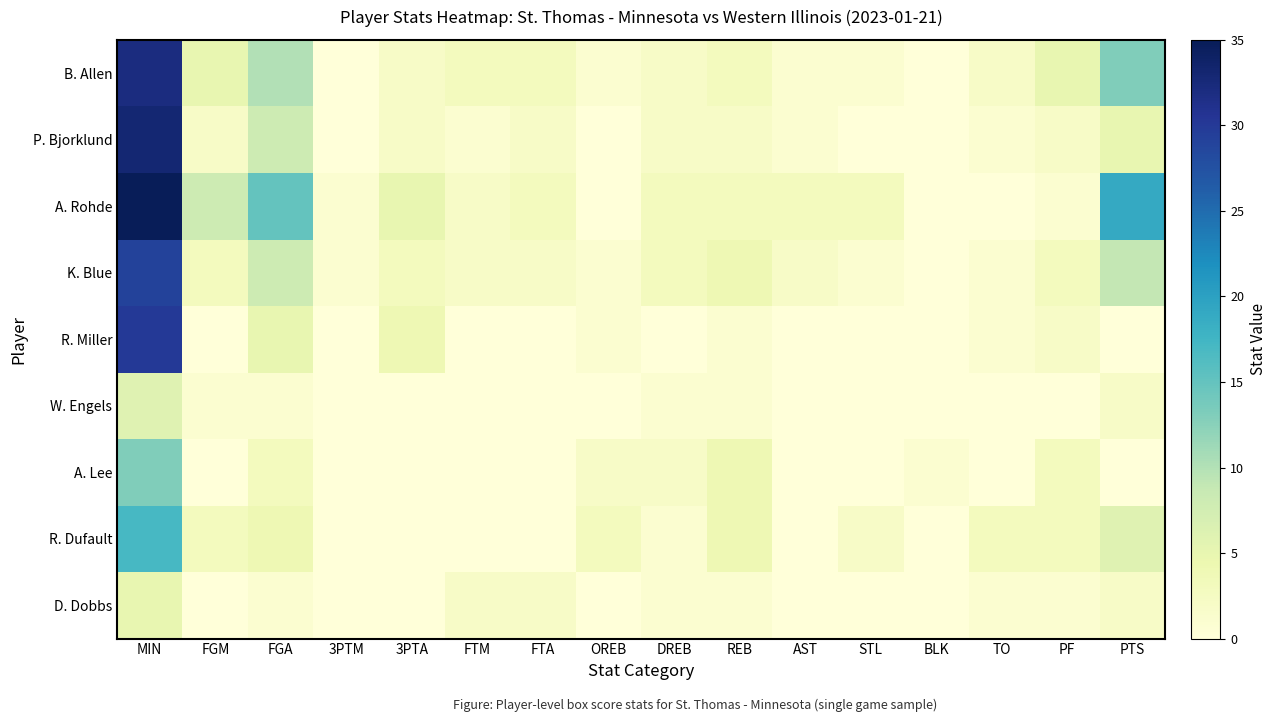

Reading left to right, transcribe all the data shown in this chart.

B. Allen: MIN=32	FGM=5	FGA=10	3PTM=0	3PTA=2	FTM=3	FTA=3	OREB=1	DREB=2	REB=3	AST=1	STL=1	BLK=0	TO=2	PF=5	PTS=13
P. Bjorklund: MIN=33	FGM=2	FGA=8	3PTM=0	3PTA=2	FTM=1	FTA=2	OREB=0	DREB=2	REB=2	AST=1	STL=0	BLK=0	TO=1	PF=2	PTS=5
A. Rohde: MIN=35	FGM=8	FGA=15	3PTM=1	3PTA=5	FTM=2	FTA=3	OREB=0	DREB=3	REB=3	AST=3	STL=3	BLK=0	TO=0	PF=1	PTS=19
K. Blue: MIN=29	FGM=3	FGA=8	3PTM=1	3PTA=3	FTM=2	FTA=2	OREB=1	DREB=3	REB=4	AST=2	STL=1	BLK=0	TO=1	PF=3	PTS=9
R. Miller: MIN=30	FGM=0	FGA=5	3PTM=0	3PTA=4	FTM=0	FTA=0	OREB=1	DREB=0	REB=1	AST=0	STL=0	BLK=0	TO=1	PF=2	PTS=0
W. Engels: MIN=6	FGM=1	FGA=1	3PTM=0	3PTA=0	FTM=0	FTA=0	OREB=0	DREB=1	REB=1	AST=0	STL=0	BLK=0	TO=0	PF=0	PTS=2
A. Lee: MIN=13	FGM=0	FGA=3	3PTM=0	3PTA=0	FTM=0	FTA=0	OREB=2	DREB=2	REB=4	AST=0	STL=0	BLK=1	TO=0	PF=3	PTS=0
R. Dufault: MIN=17	FGM=3	FGA=4	3PTM=0	3PTA=0	FTM=0	FTA=0	OREB=3	DREB=1	REB=4	AST=0	STL=2	BLK=0	TO=3	PF=3	PTS=6
D. Dobbs: MIN=5	FGM=0	FGA=1	3PTM=0	3PTA=0	FTM=2	FTA=2	OREB=0	DREB=1	REB=1	AST=0	STL=0	BLK=0	TO=1	PF=1	PTS=2